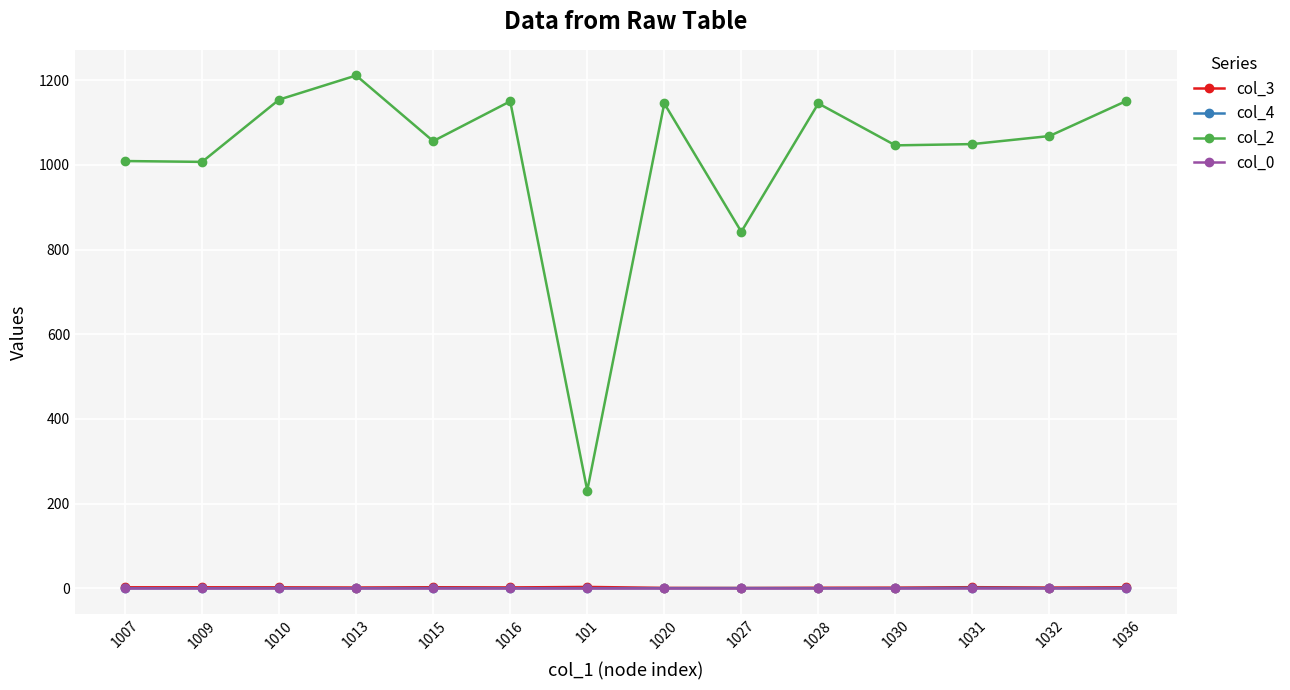

What is the total value across all series at 1027?

843.7